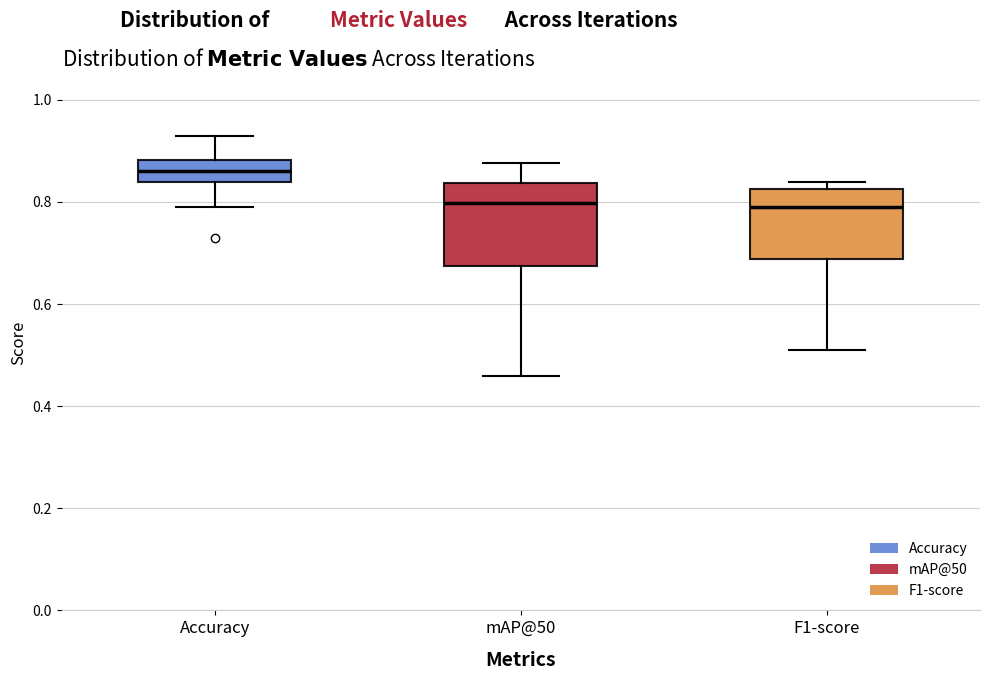

Where is the upper edge of the box for mAP@50 on the y-axis? The values are not printed on the chart, so give them approximately, as read against the axis.

0.84